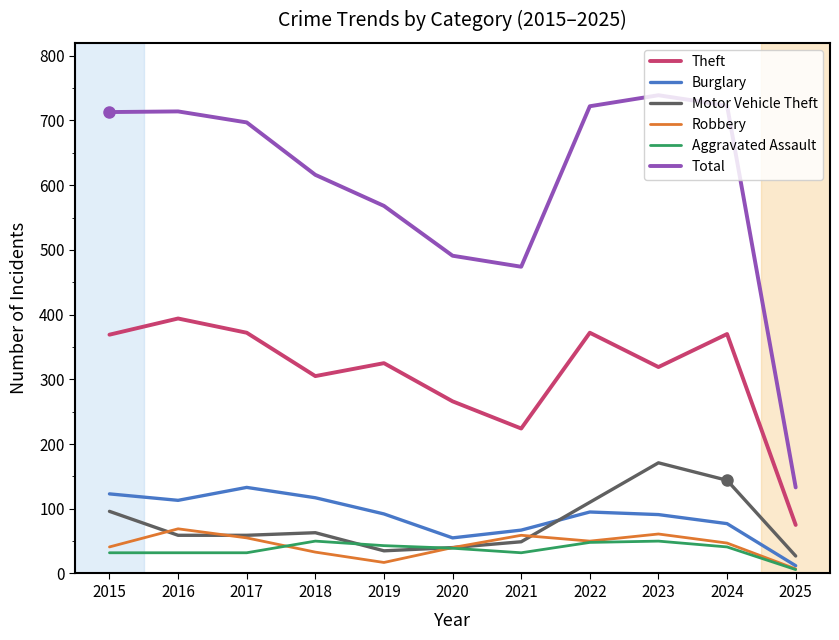

What is the approximate value of Robbery at 2016?

69